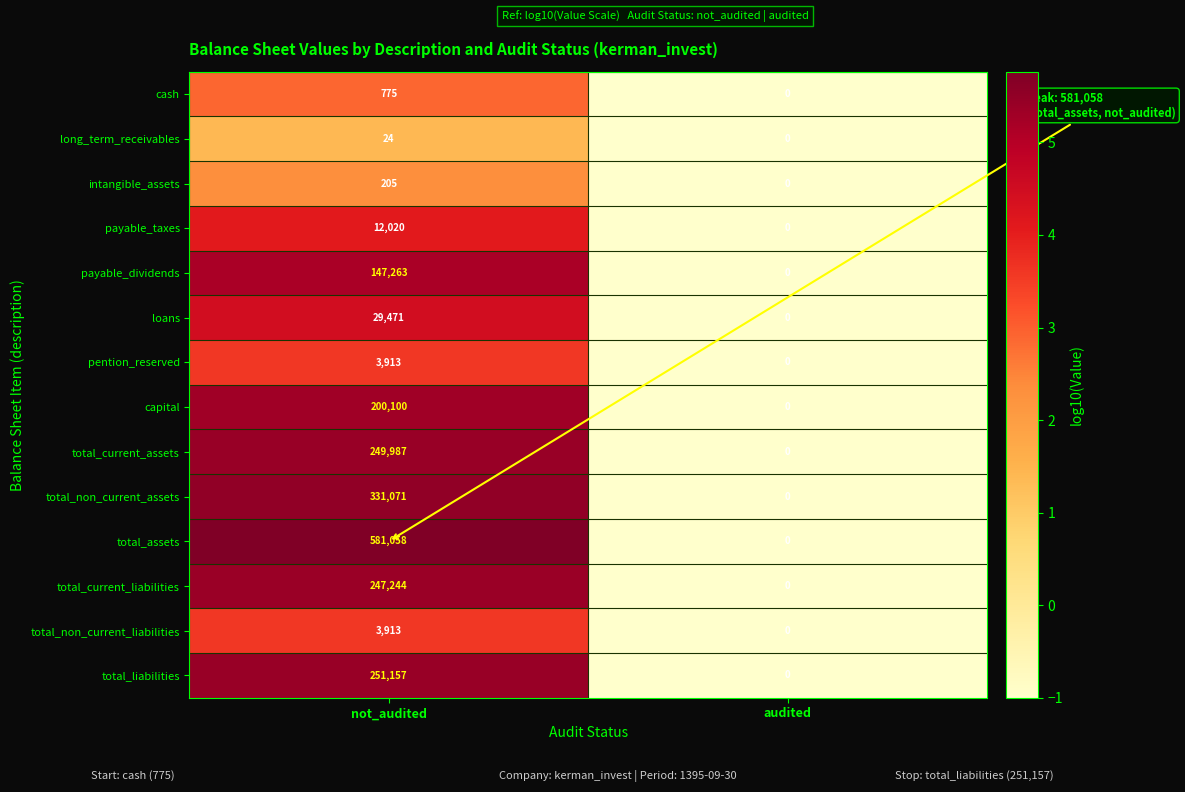

Where is total_non_current_liabilities nearest to the value 1956?

audited